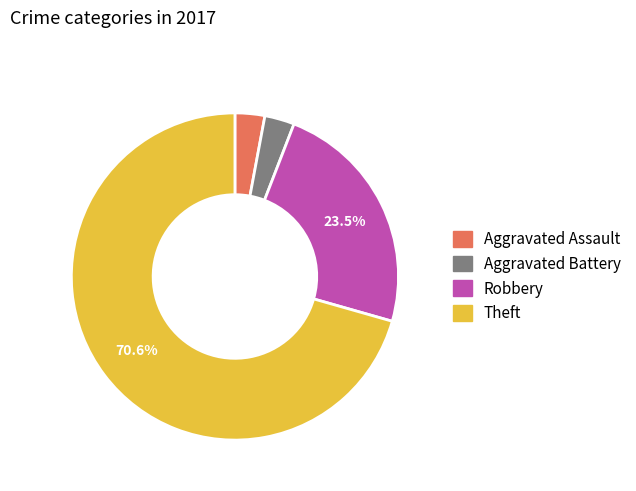

The Aggravated Battery slice represents 3% of the pie. True or false?

True